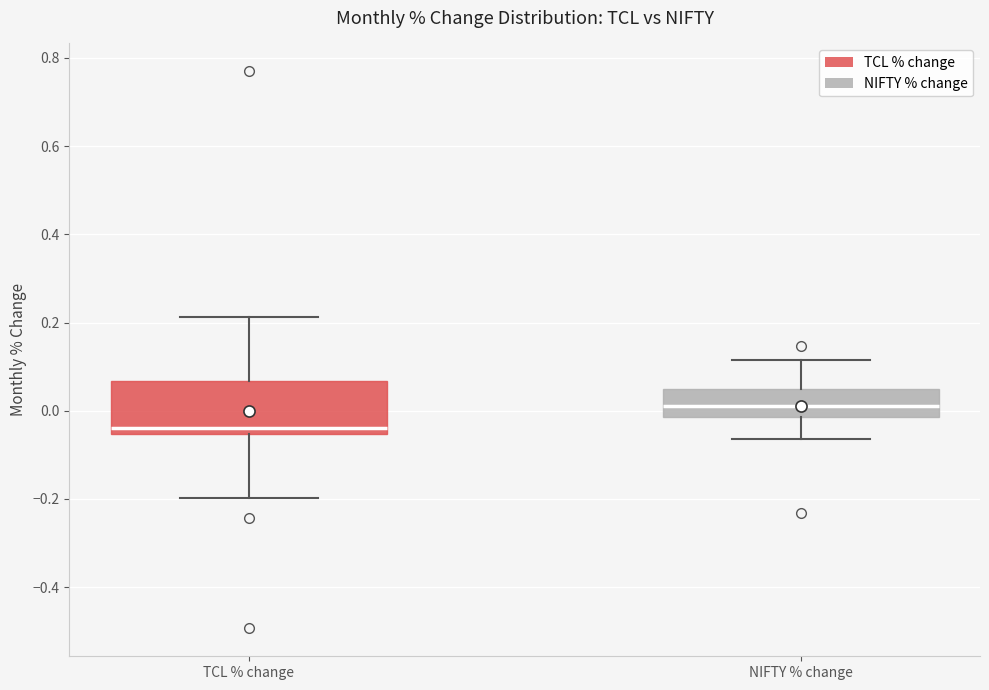

Which box has the lowest median line?

TCL % change